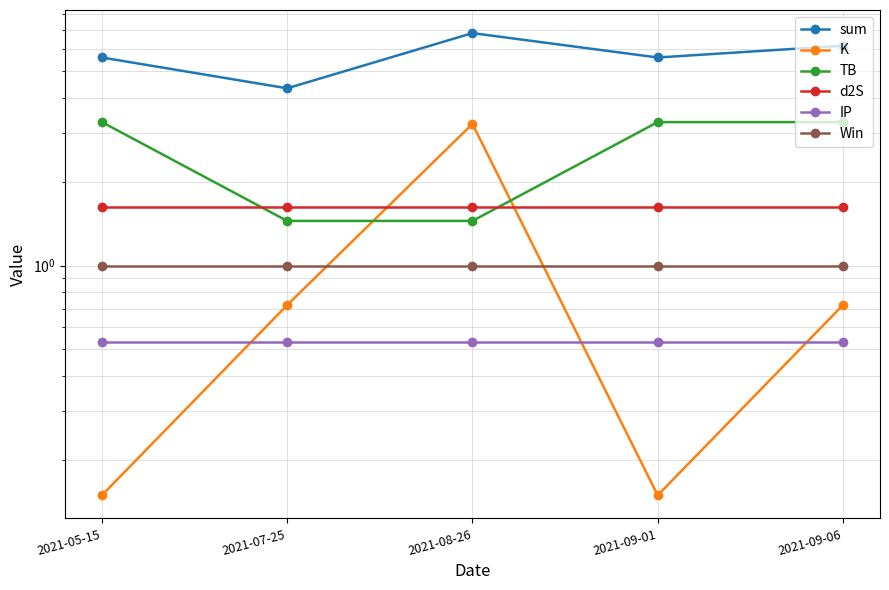

Where does the sum series first go above 5?

2021-05-15